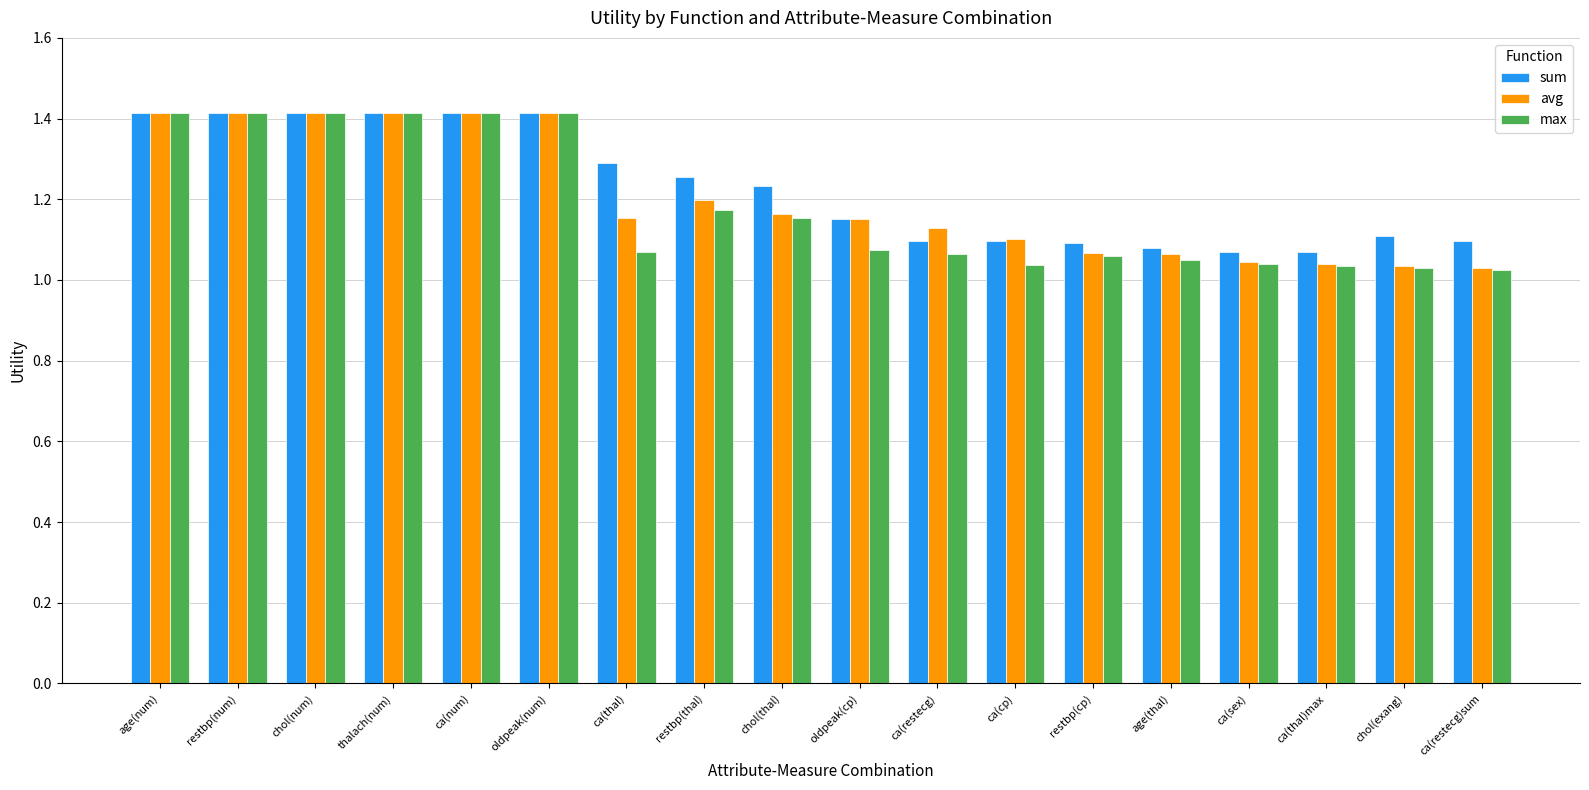

What is the approximate value of max at ca(num)?

1.4